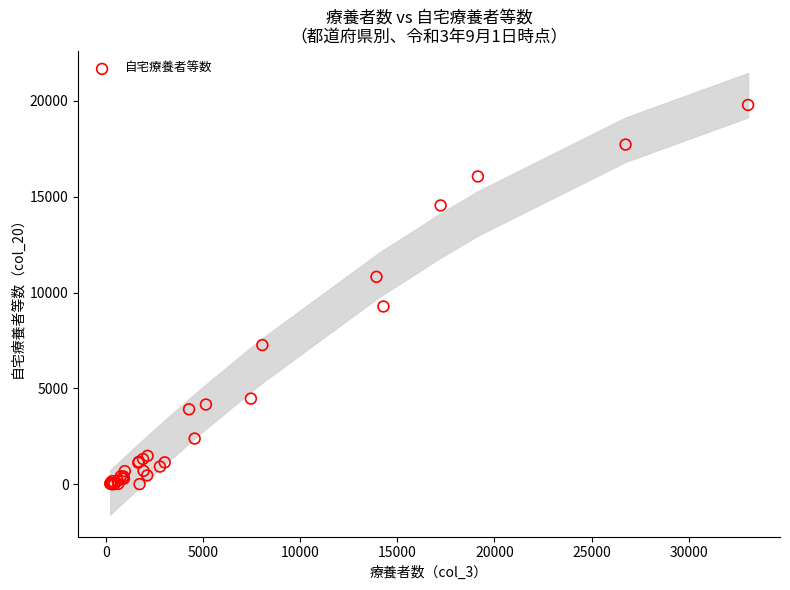

What Y value in the scatter plot is closest to 9896?

9271